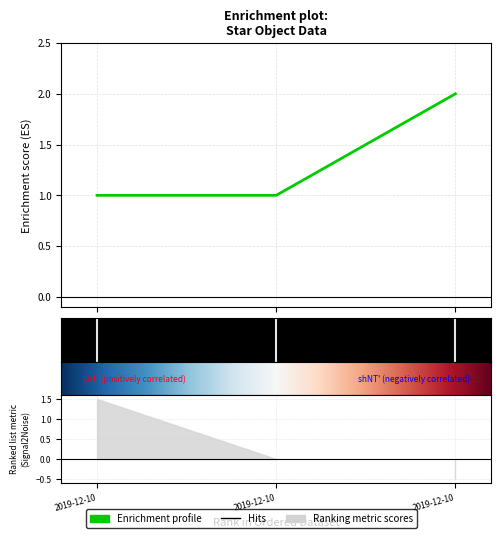

Where is the data nearest to the value 1?

2019-12-10